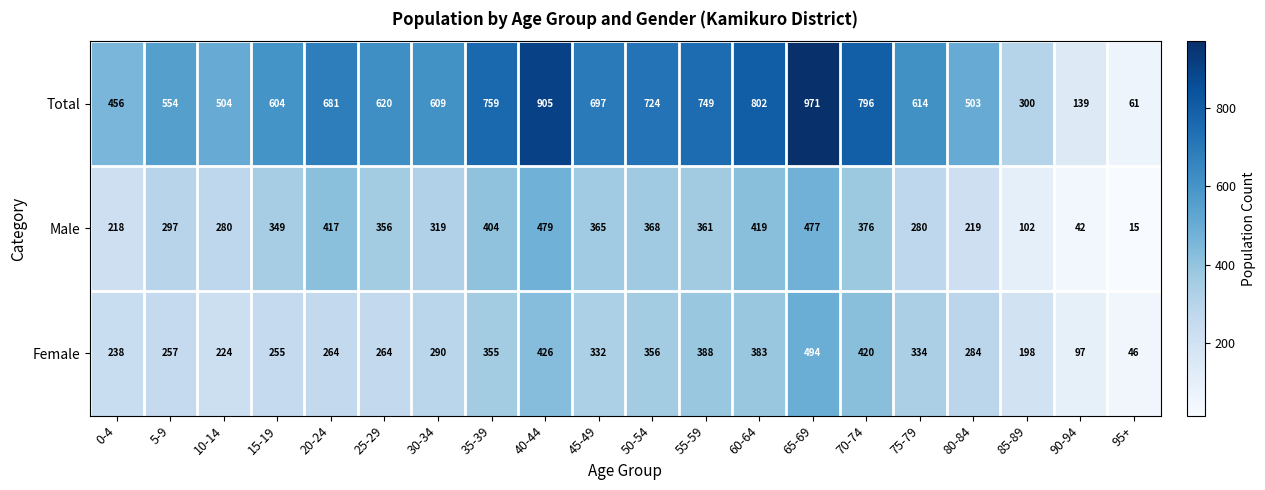

Between 5-9 and 55-59, which series saw the biggest shift?

Total